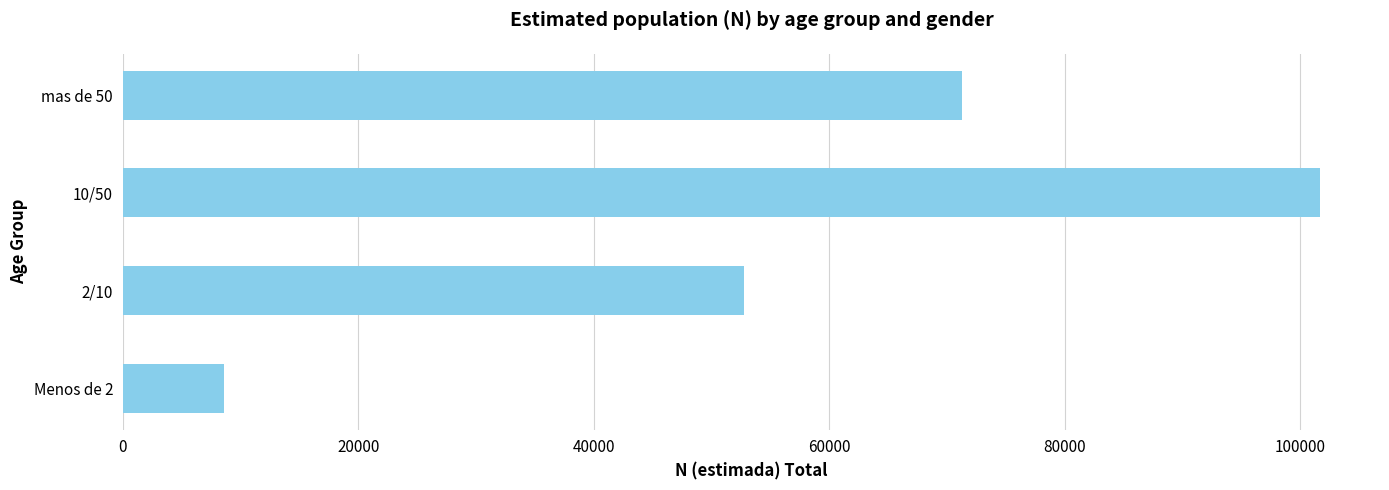

Is it true that the value at Menos de 2 is 12746?

False